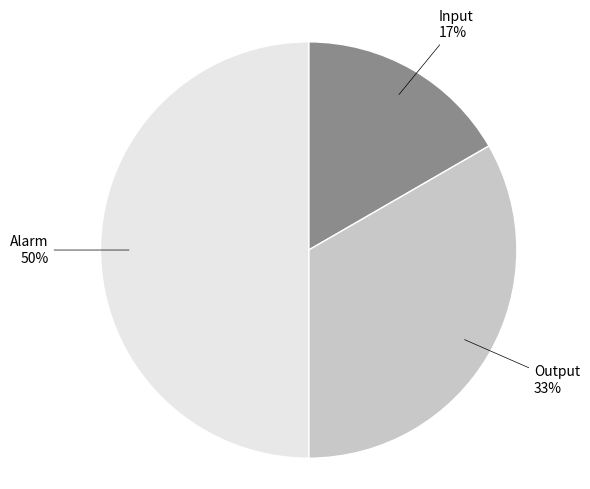

To the nearest percent, what is the average slice percentage?

33%